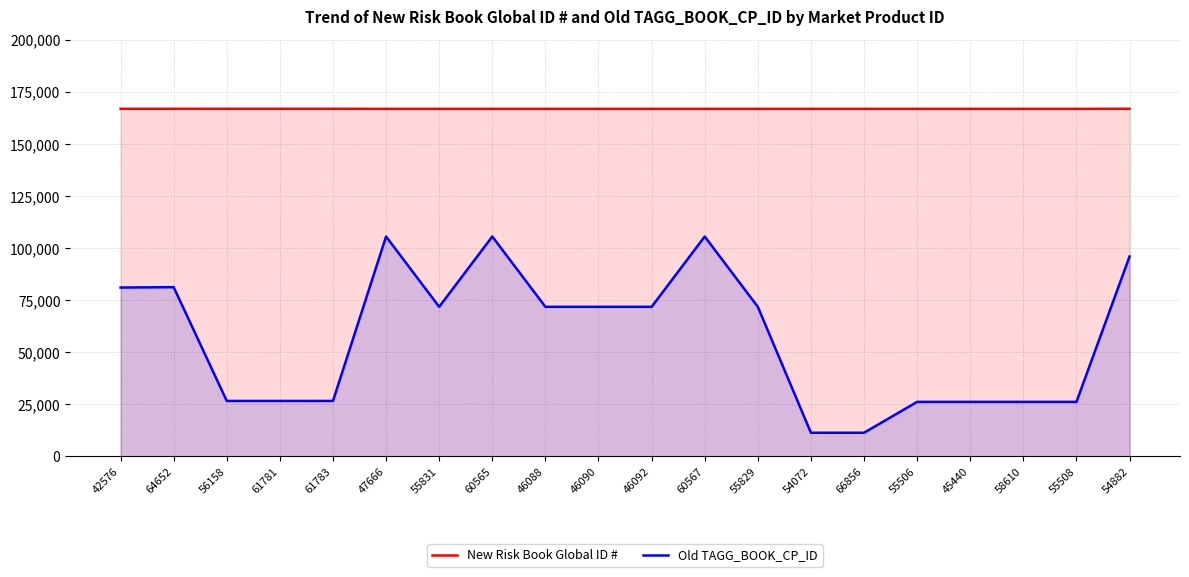

True or false: New Risk Book Global ID # and Old TAGG_BOOK_CP_ID cross at least once.

False